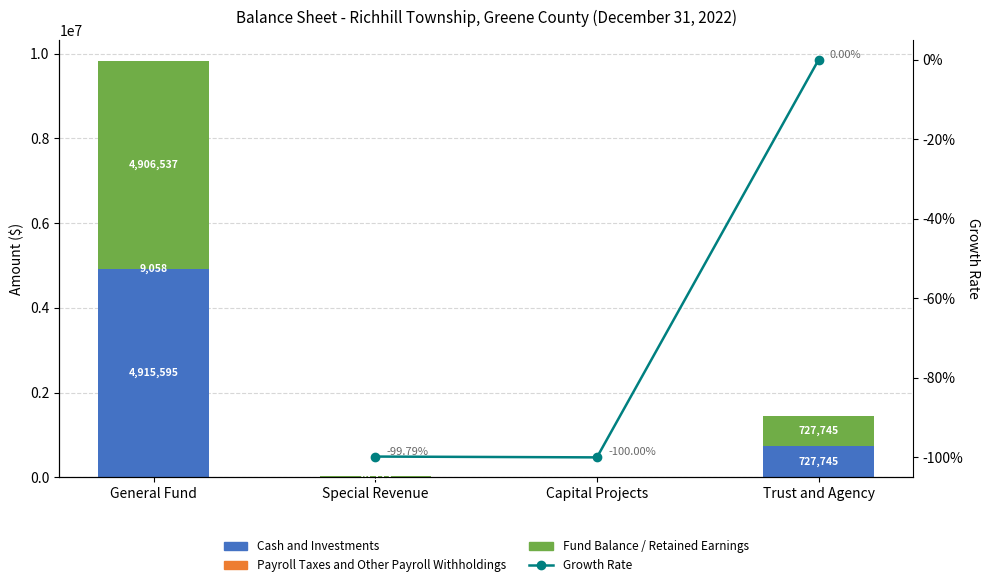

What is the approximate value of Fund Balance / Retained Earnings at Special Revenue?

10112.0